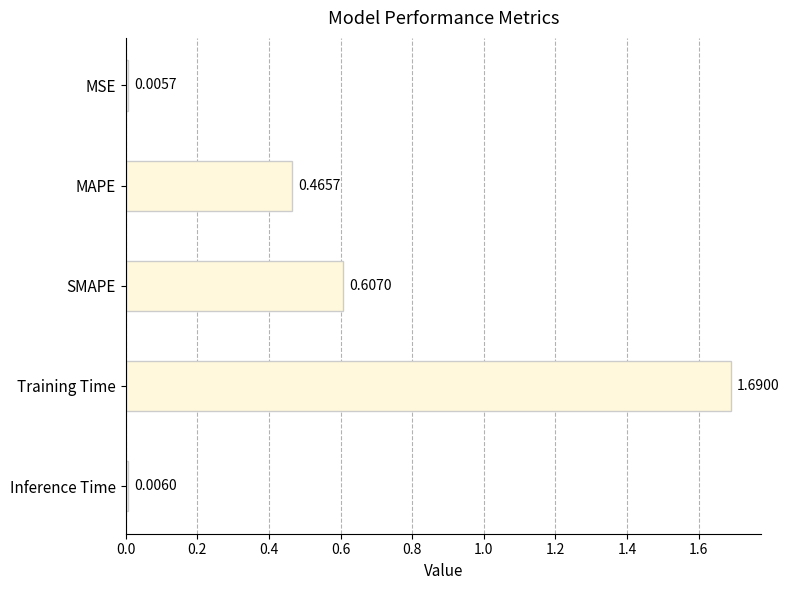

What is the label of the 3rd bar from the top?

SMAPE